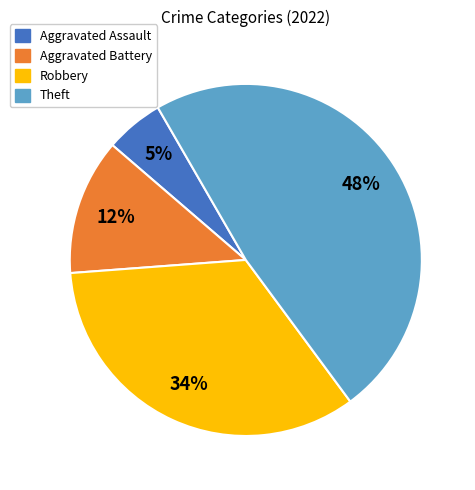

Rank the categories by value from highest to lowest.

Theft, Robbery, Aggravated Battery, Aggravated Assault